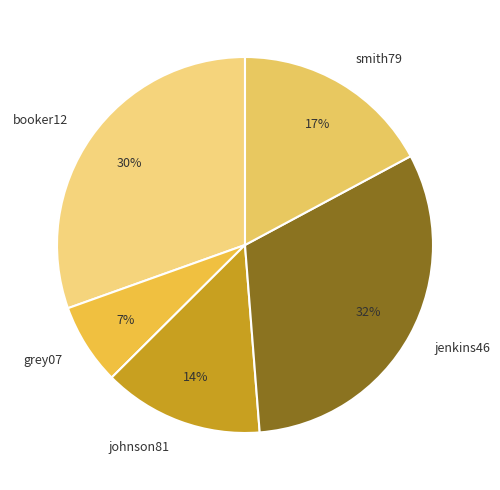

Is there a majority slice in this chart?

No